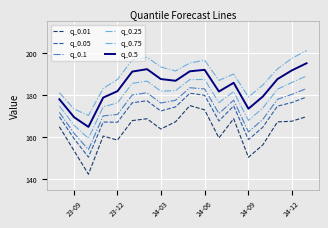

Reading left to right, extract all data points from this chart.

q_0.01: 165.0	153.5	142.5	160.6	158.7	167.9	168.8	163.9	167.3	175.0	173.0	159.7	168.8	150.5	156.3	167.3	167.6	169.8
q_0.05: 169.7	159.3	150.6	167.2	167.1	176.4	177.3	172.5	174.4	180.9	179.9	167.7	174.9	158.9	164.7	174.8	176.5	179.1
q_0.1: 171.8	161.8	154.2	170.1	170.8	180.1	181.1	176.2	177.5	183.5	182.9	171.2	177.6	162.6	168.4	178.0	180.3	183.1
q_0.25: 174.9	165.6	159.5	174.4	176.3	185.6	186.6	181.9	182.1	187.3	187.4	176.4	181.6	168.0	173.8	182.8	186.0	189.1
q_0.75: 181.2	173.4	170.4	183.2	187.4	196.7	197.9	193.3	191.5	195.2	196.5	187.0	190.0	179.1	184.7	192.4	197.4	201.1
q_0.5: 178.0	169.5	164.9	178.8	181.9	191.1	192.3	187.6	186.8	191.3	192.0	181.7	185.8	173.5	179.3	187.6	191.7	195.1